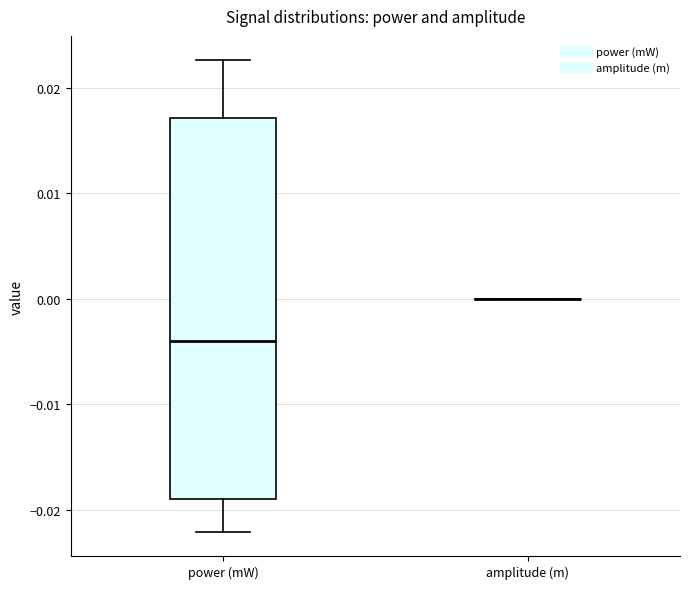

Reading left to right, read every box against the y-axis: the position of its median line, the range the box covers, and the ends of its whiskers. The values are not printed on the chart, so give them approximately, as read against the axis.

power (mW): median -0.004, box -0.019 to 0.017, whiskers -0.022 to 0.023
amplitude (m): box collapsed to a line at 0.000, whiskers 0.000 to 0.000